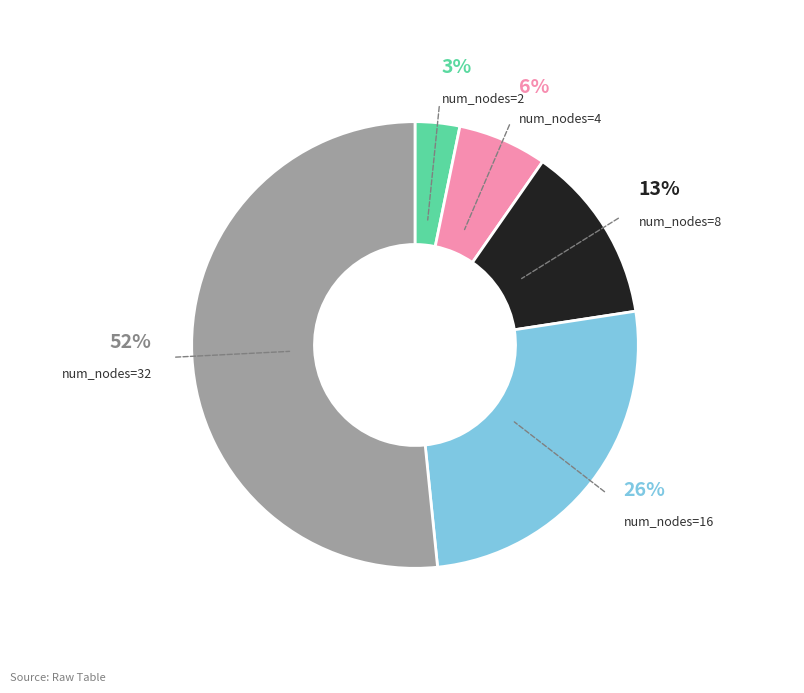

Is there a majority slice in this chart?

Yes